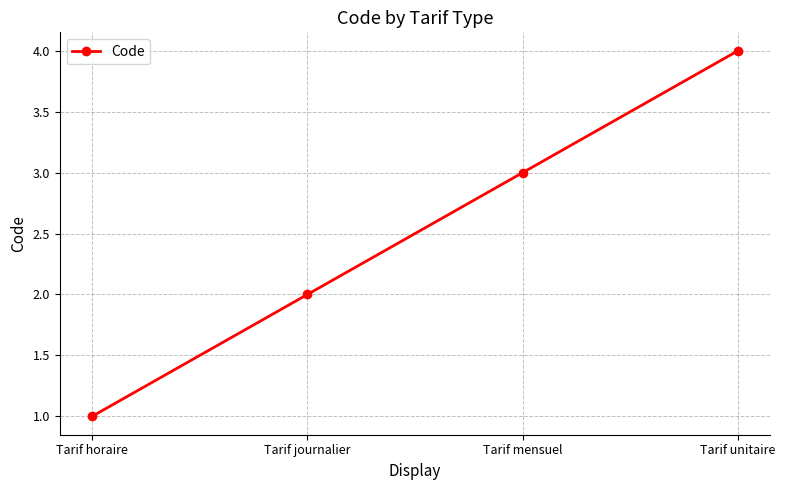

List the labels in order of value, smallest first.

Tarif horaire, Tarif journalier, Tarif mensuel, Tarif unitaire